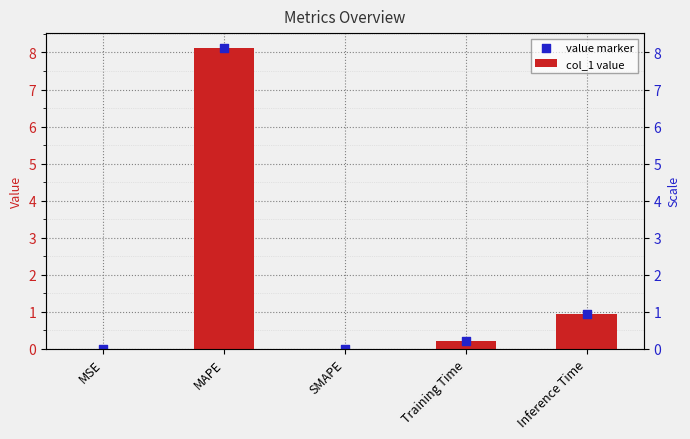

Which series has the largest total across all categories?

col_1 value